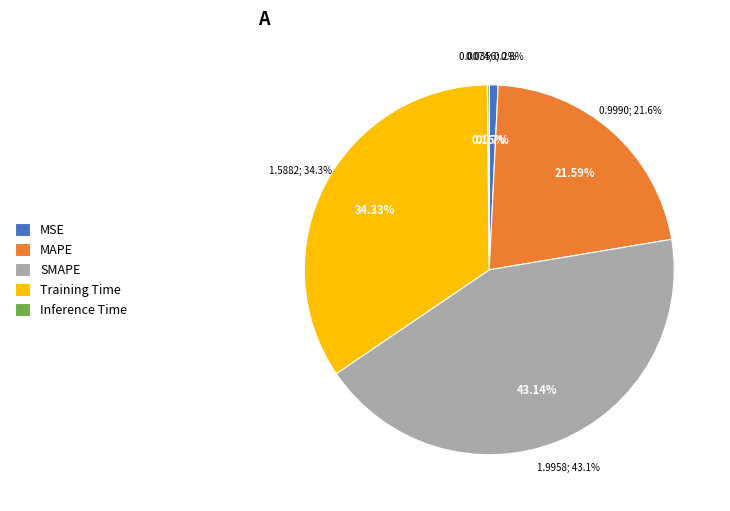

The MSE slice represents 8% of the pie. True or false?

False